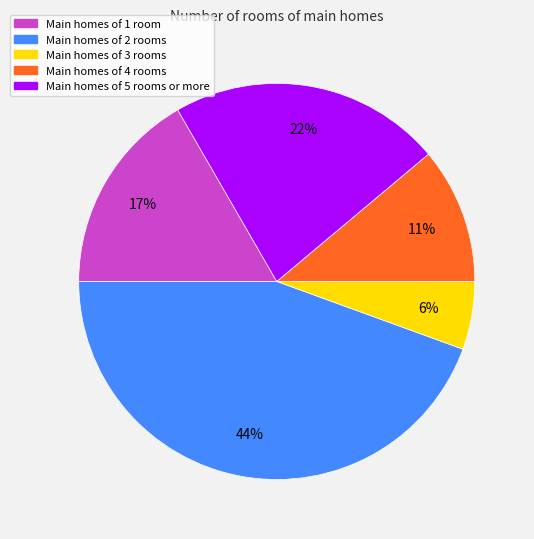

Is there a majority slice in this chart?

No